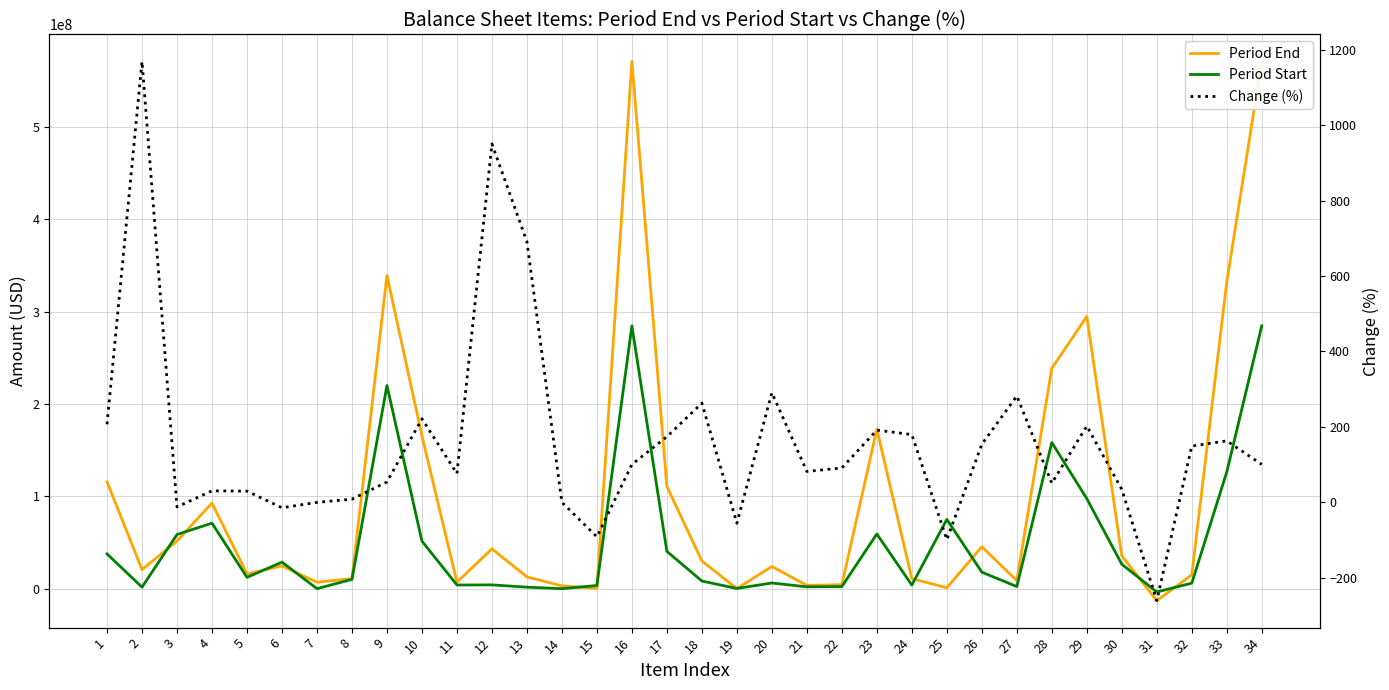

What is the highest value of the Period End series?

570731399.0